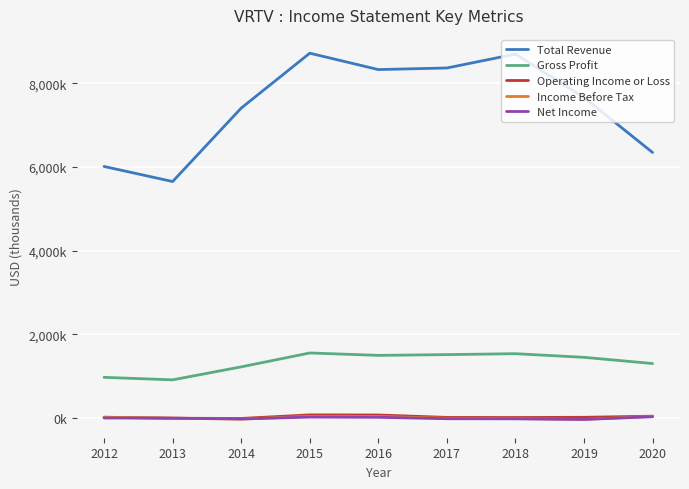

What is the difference between the Gross Profit values at 2013 and 2014?

310000